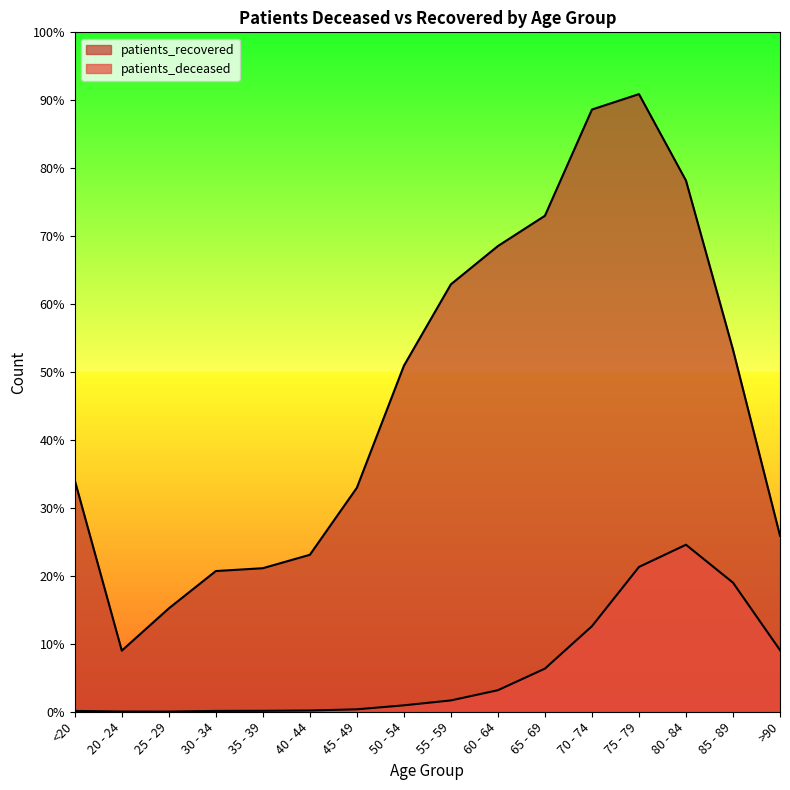

At which category does patients_deceased reach its first local valley?

25 - 29